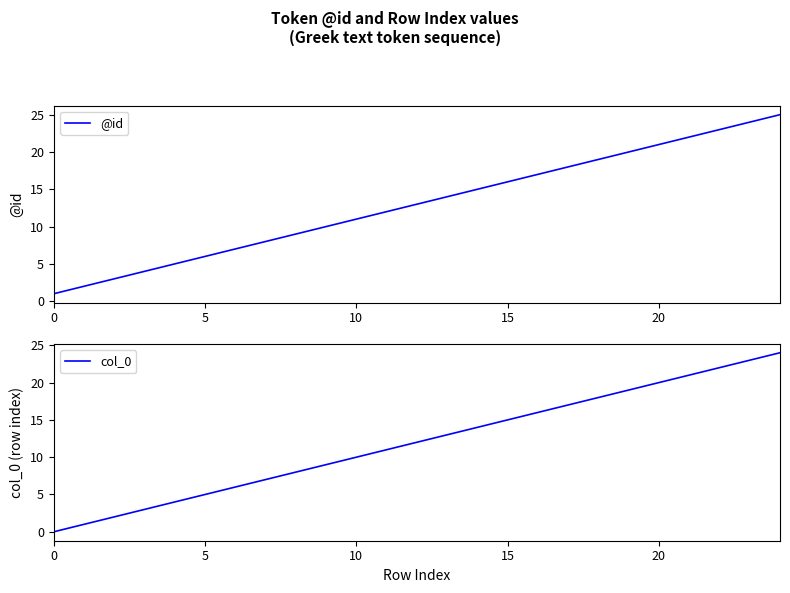

How many lines are shown in the chart?

2